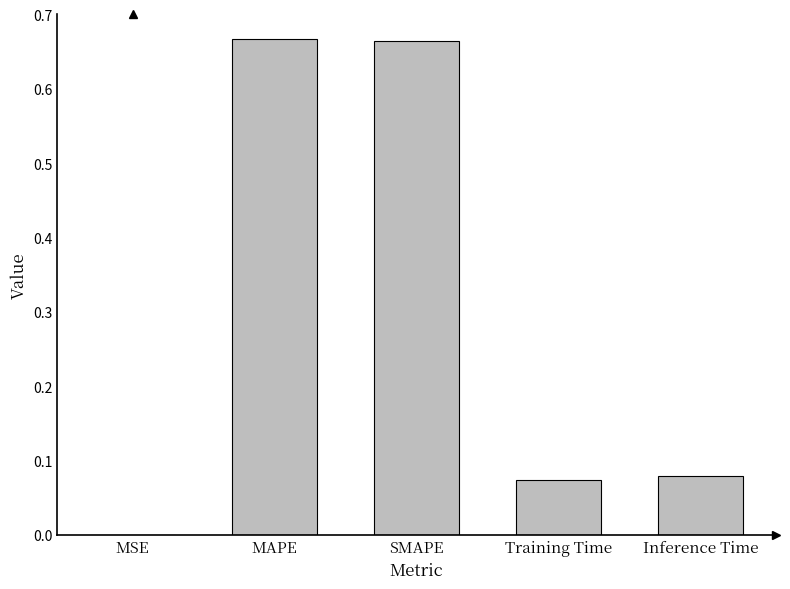

Is it true that the value at SMAPE is 0.2?

False